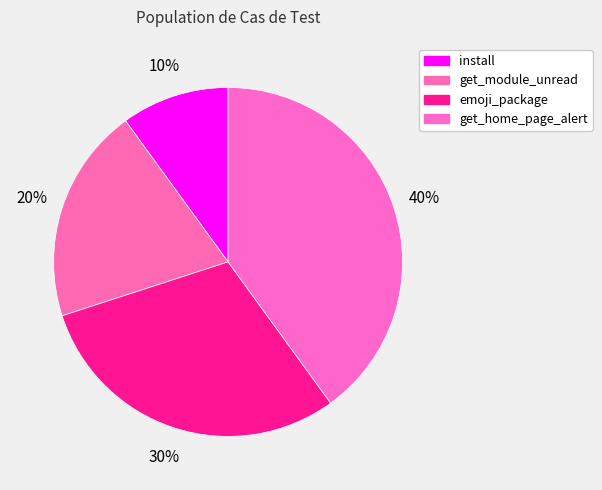

To the nearest percent, what portion does install represent?

10%